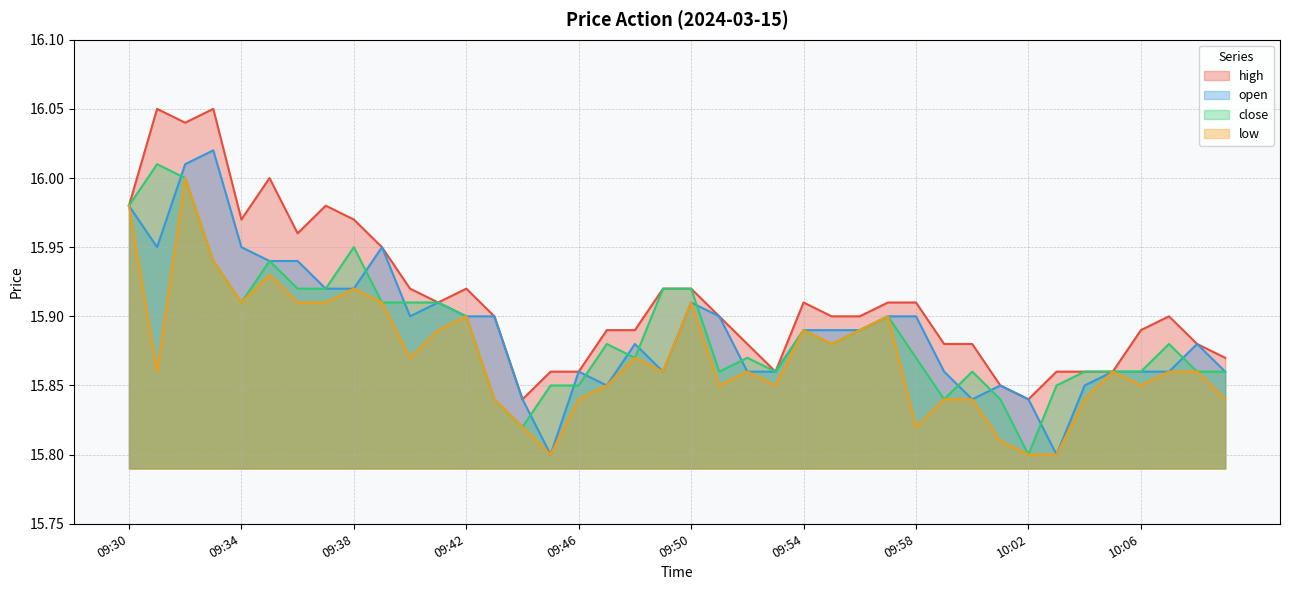

Where is the first local maximum for open?

09:33